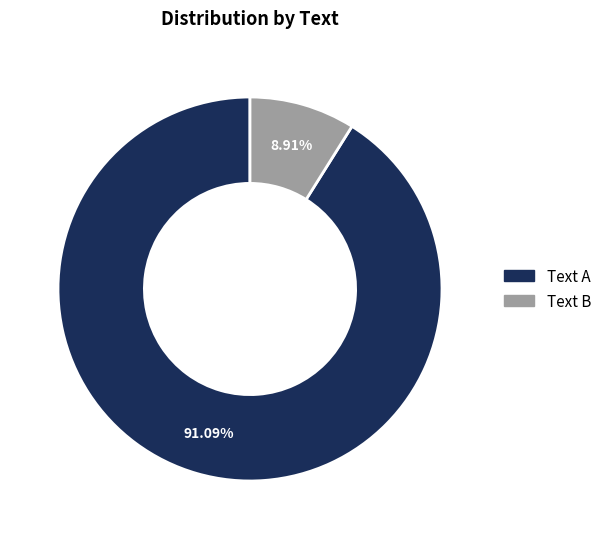

Is there any slice that represents more than half of the pie?

Yes